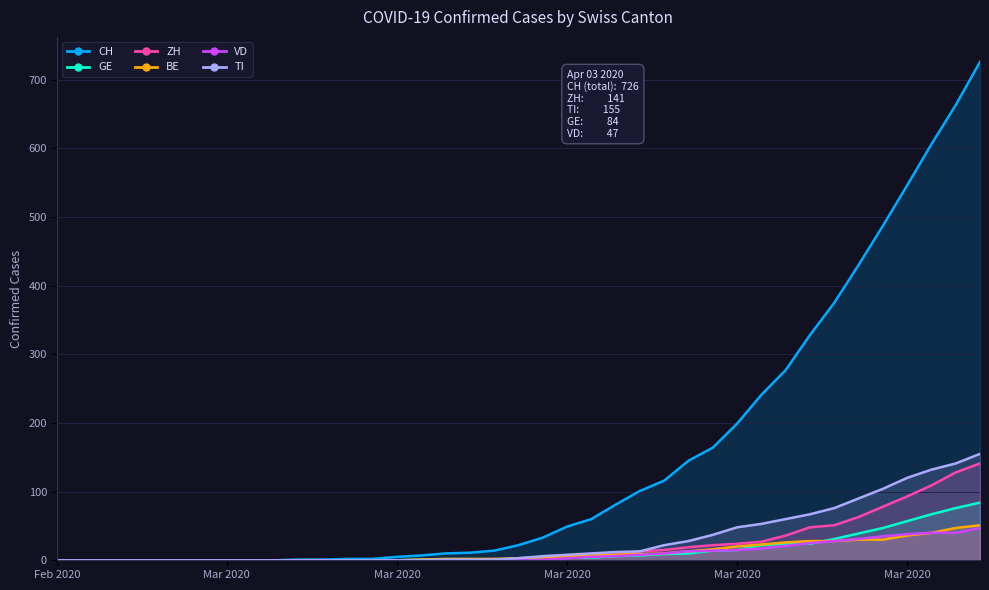

At which category is the sum across all series the highest?

2020-04-03